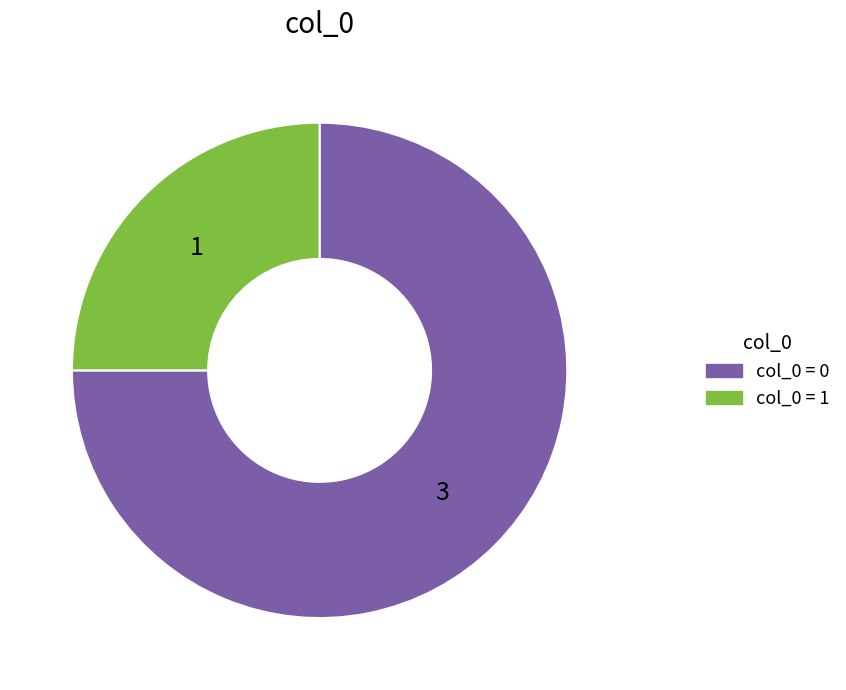

Count the number of slices in the pie.

2